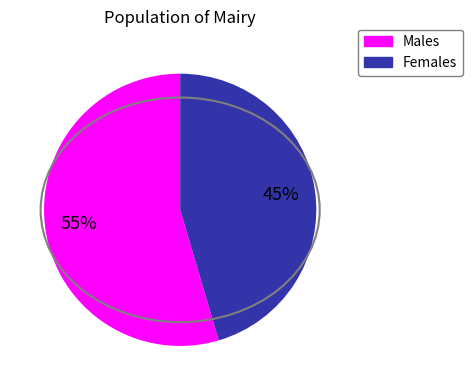

Is there a majority slice in this chart?

Yes